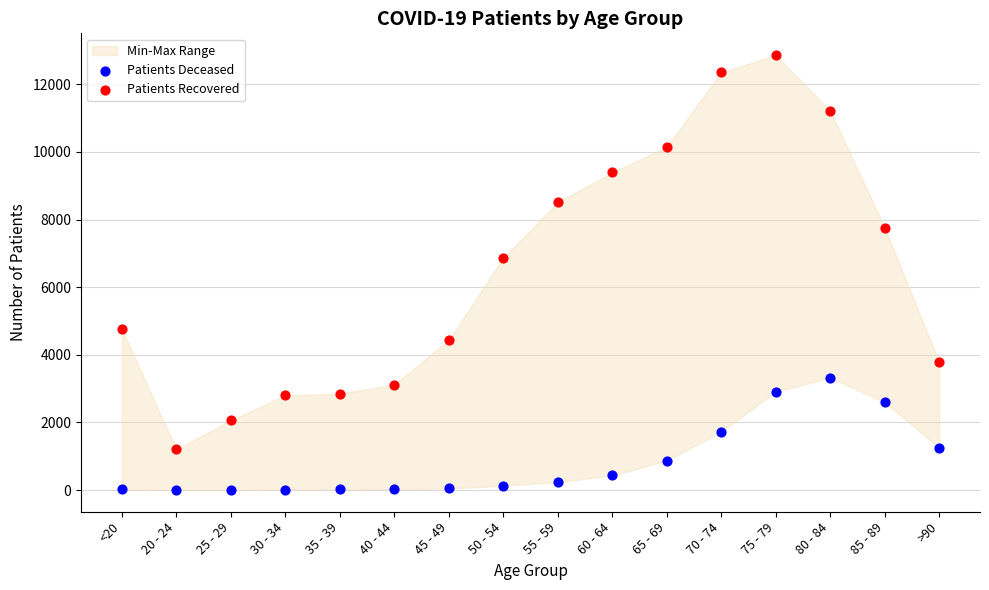

Which series contains the lowest Y value?

Patients Deceased